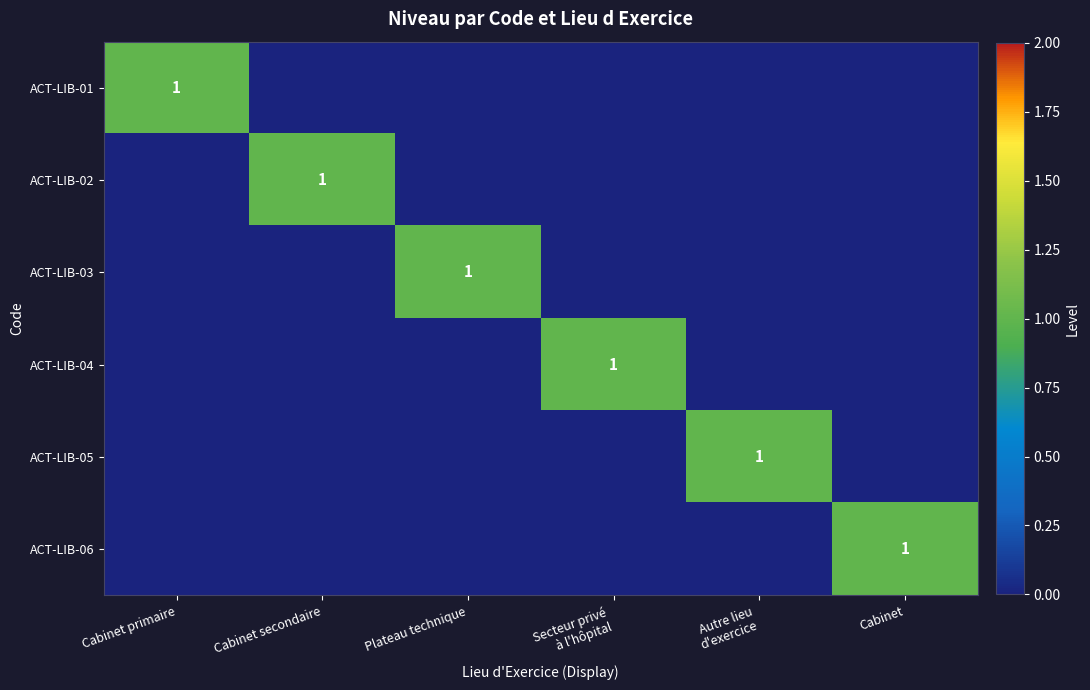

How many positive values does the ACT-LIB-01 series have?

1